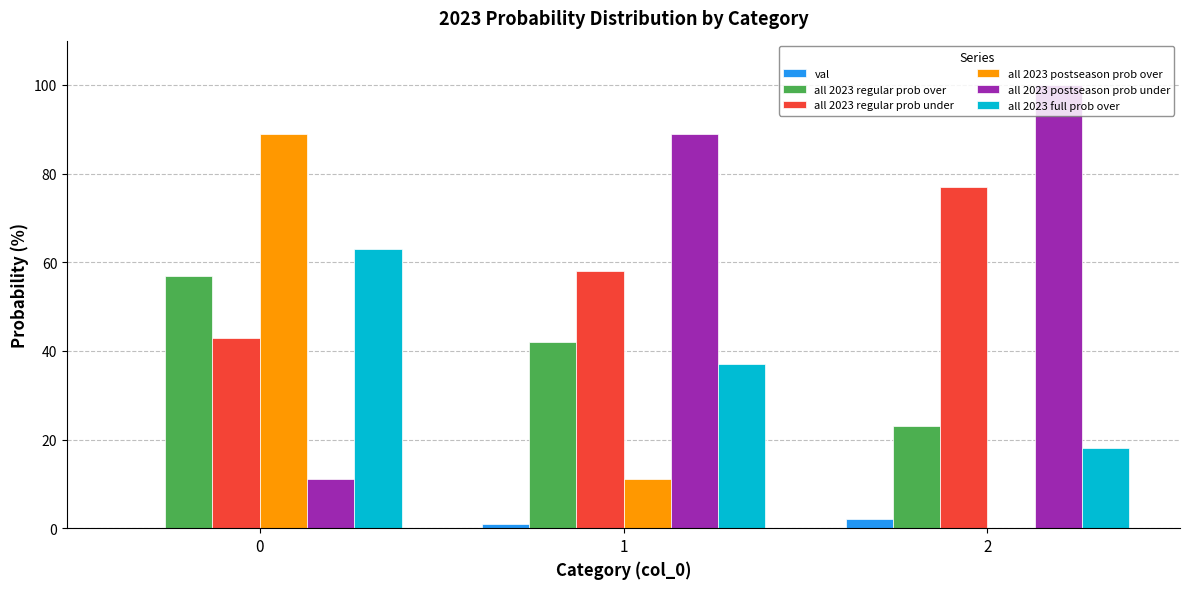

What is the sum of all val values?

3